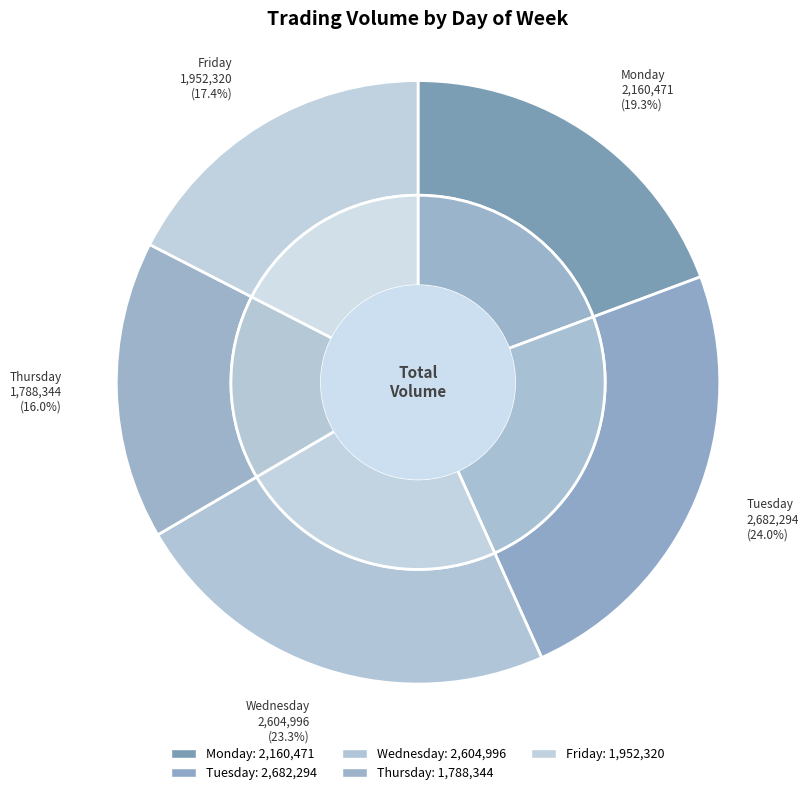

Is Friday the majority of the pie?

No